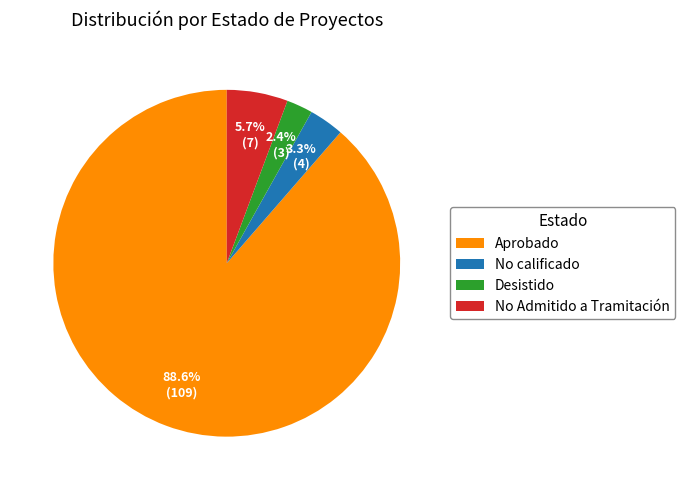

To the nearest percent, what portion does No calificado represent?

3%